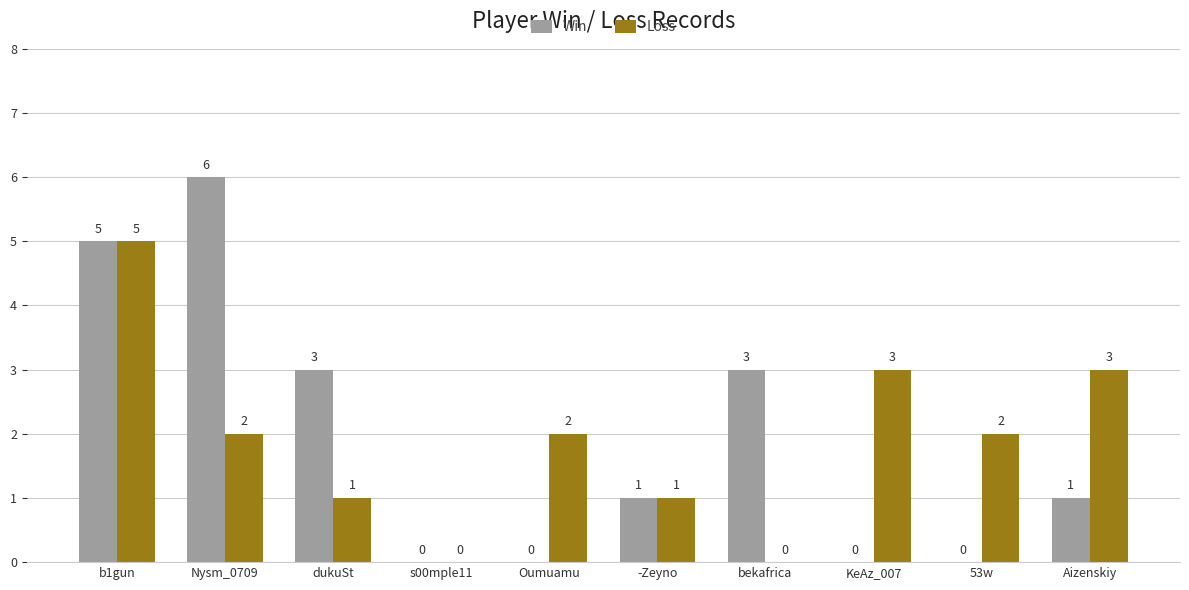

The value of Win at dukuSt is 3. True or false?

True